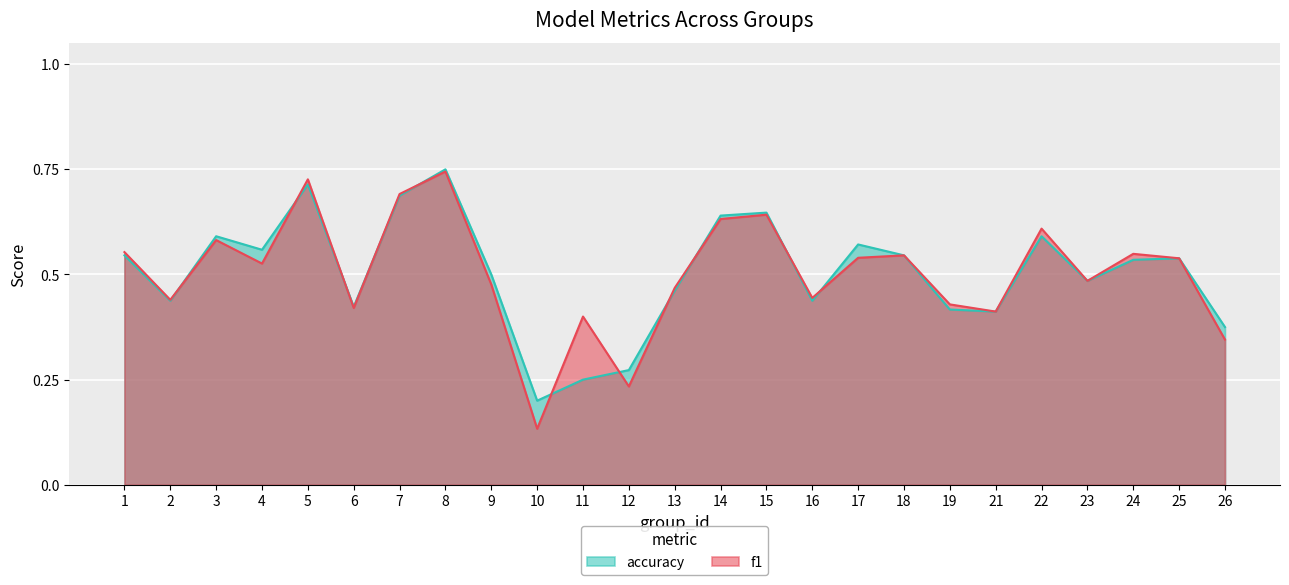

How many intersections are there between f1 and accuracy?

11